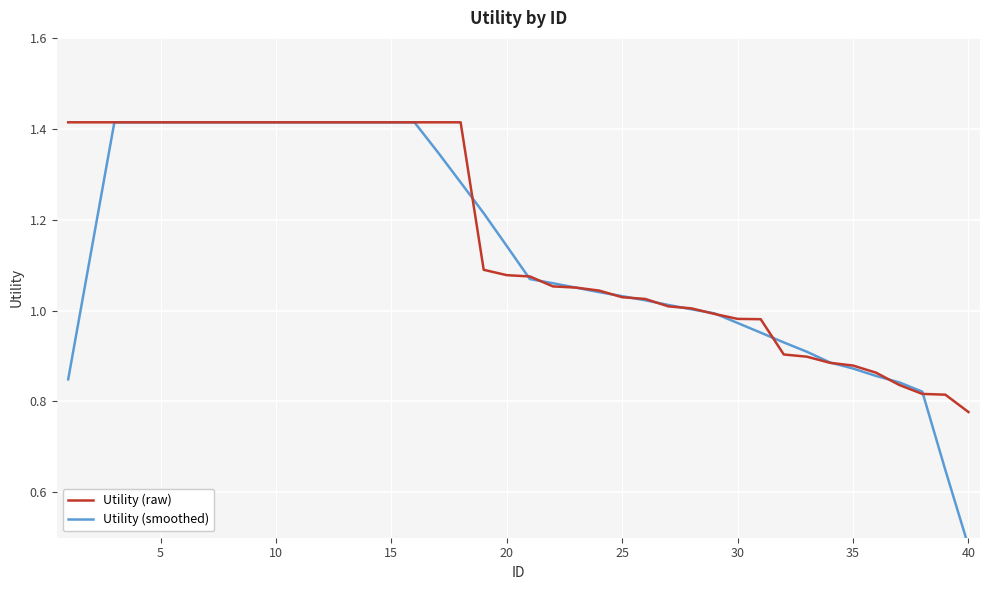

At which label does Utility (raw) reach its minimum?

40